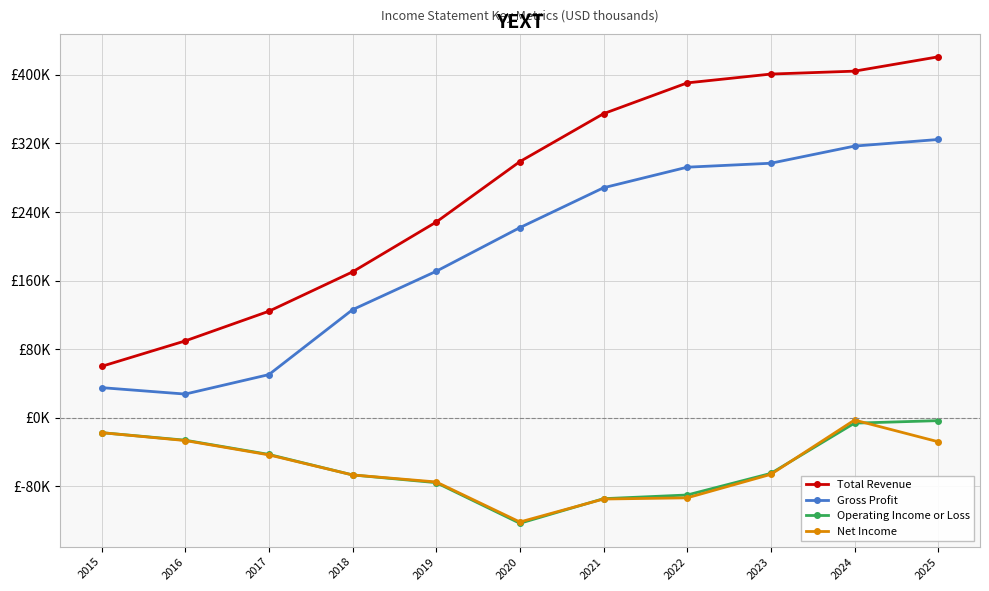

Rank the series by their maximum value, from lowest to highest.

Operating Income or Loss, Net Income, Gross Profit, Total Revenue